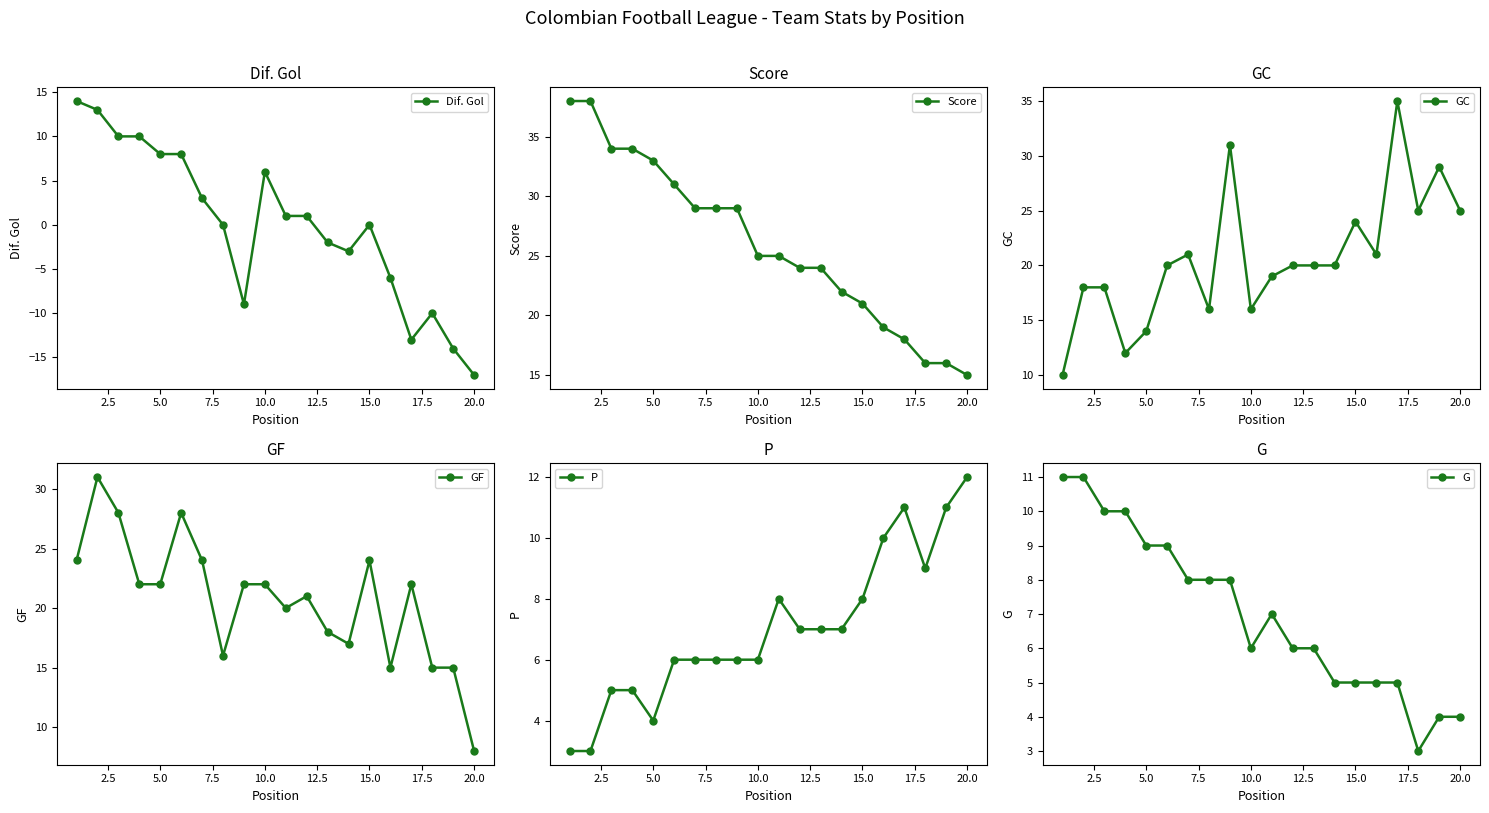

What is the minimum value for Dif. Gol?

-17